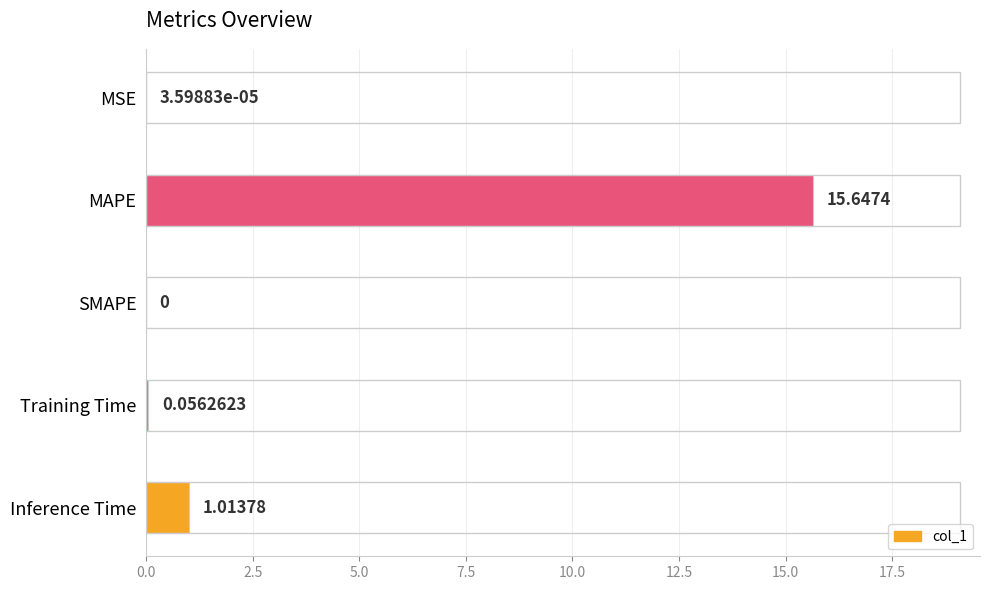

Between SMAPE and Inference Time, which is larger?

Inference Time